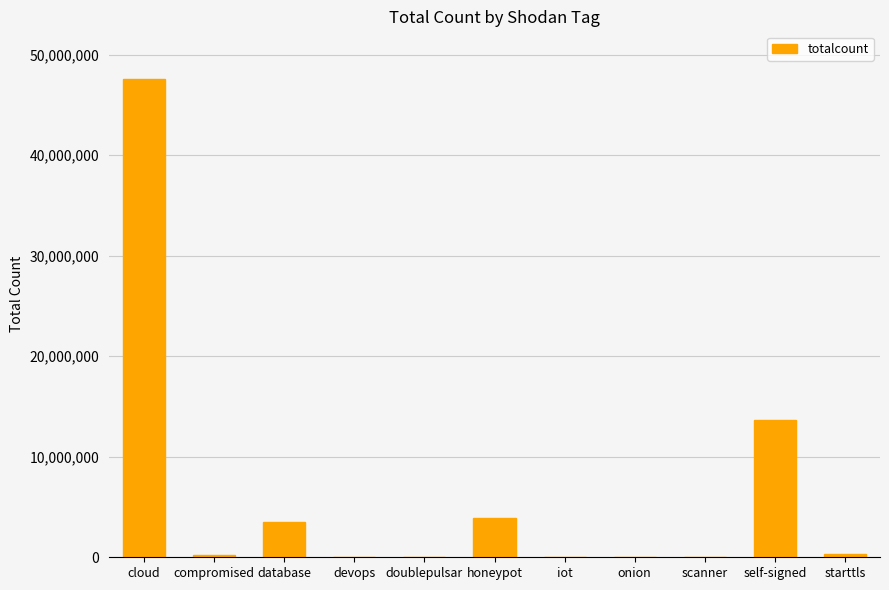

What is the maximum value shown in the chart?

47555002